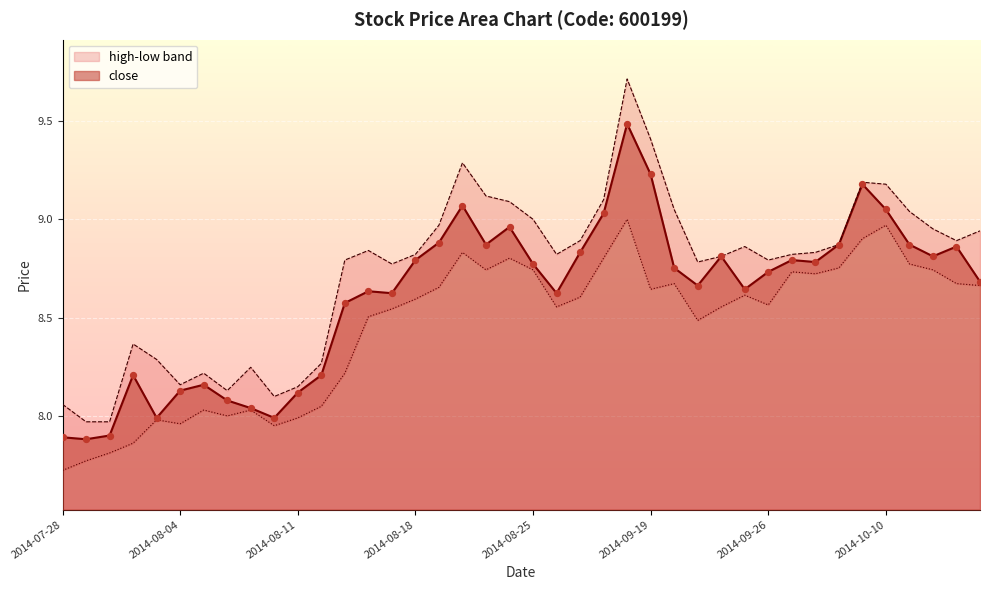

At which category is the sum across all series the highest?

2014-08-29